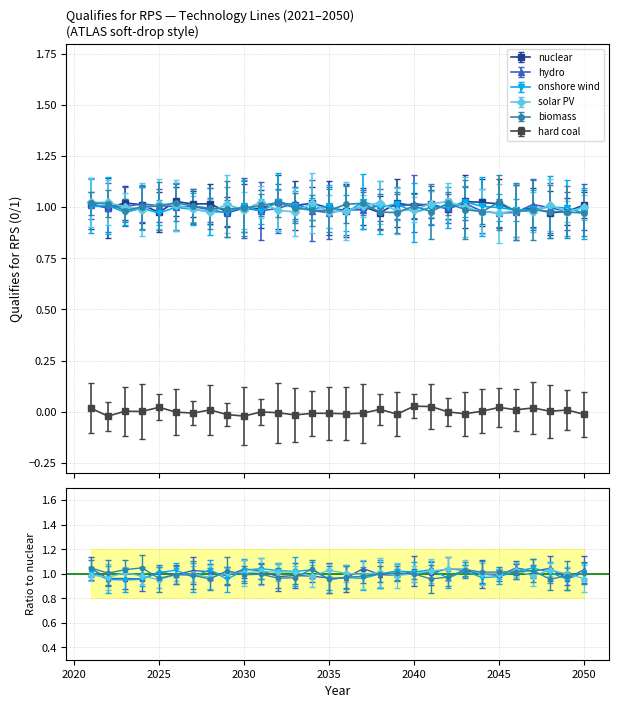

Which series has the largest range (max minus min)?

nuclear